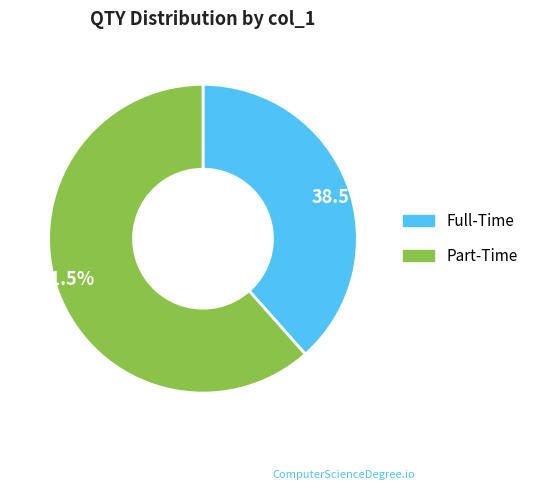

Which category accounts for the majority?

61.5%